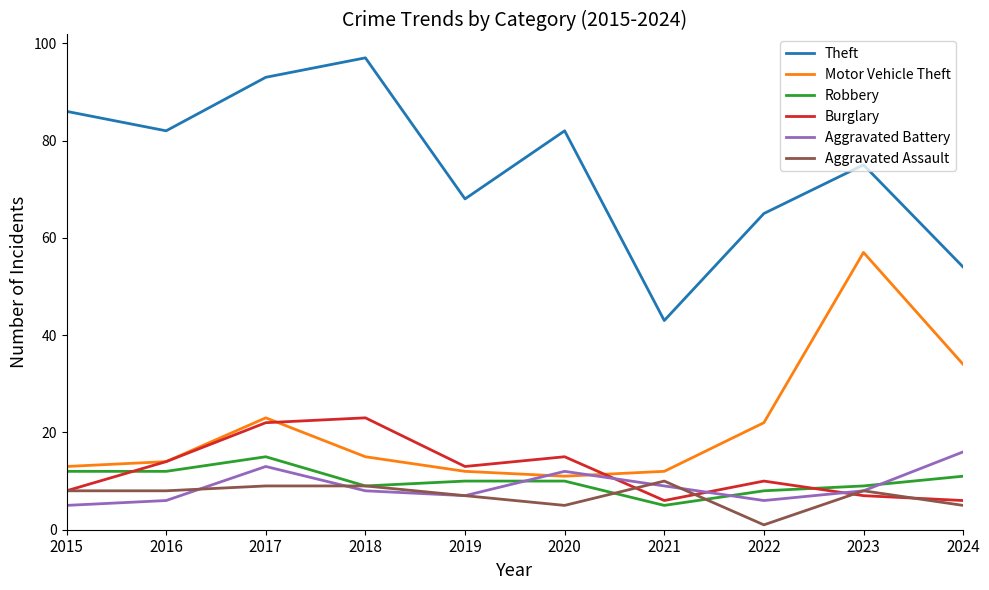

Where is Motor Vehicle Theft nearest to the value 34?

2024